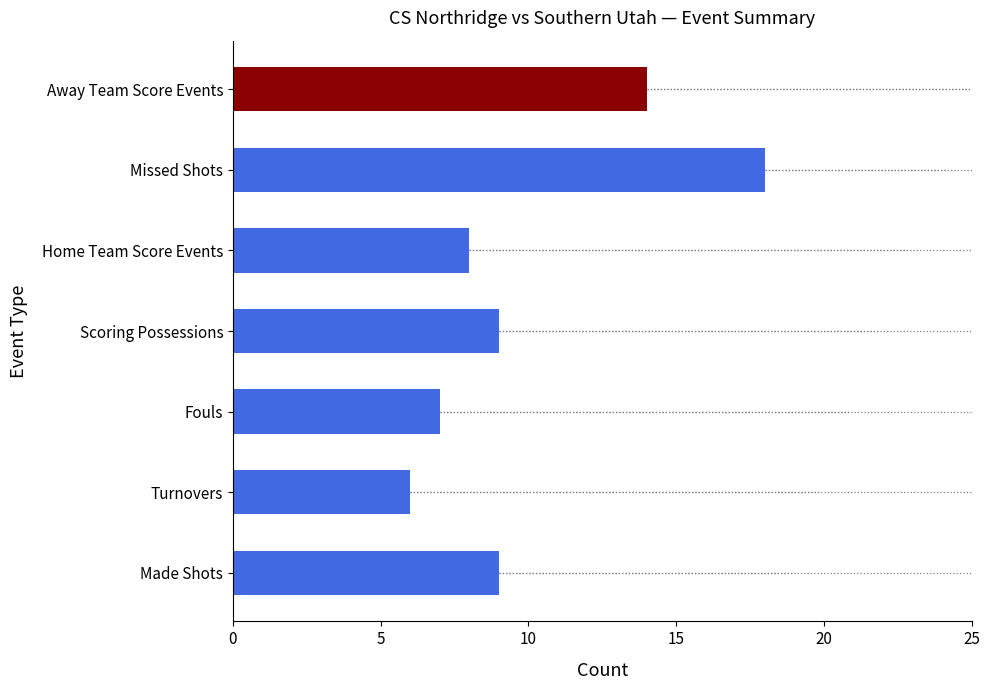

The value at Away Team Score Events is 14. True or false?

True